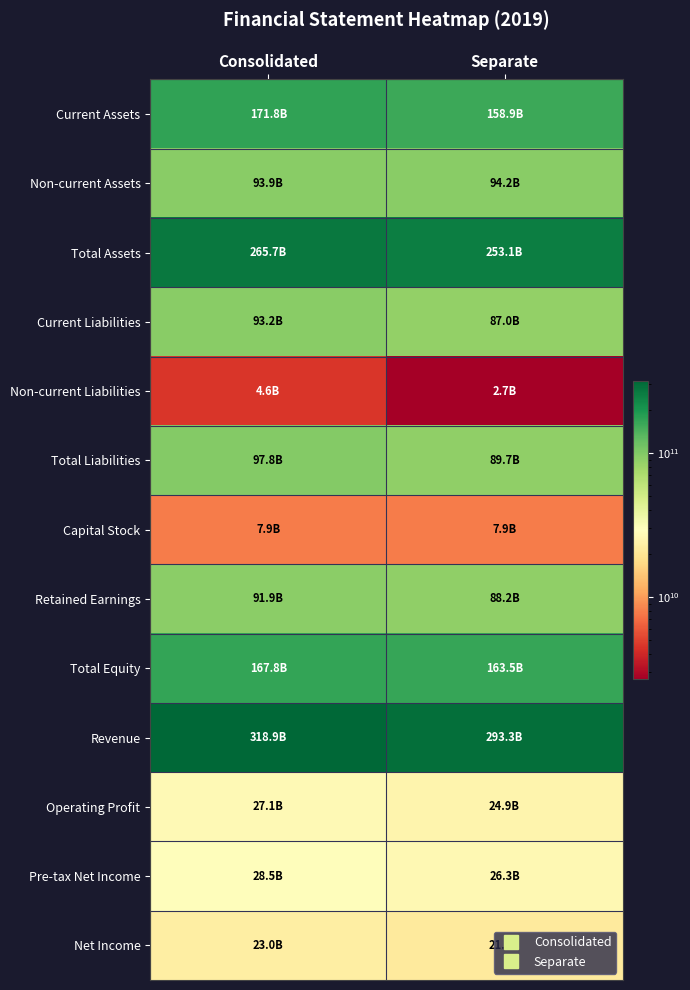

What is the difference between the highest and lowest values at Separate?

290571753686